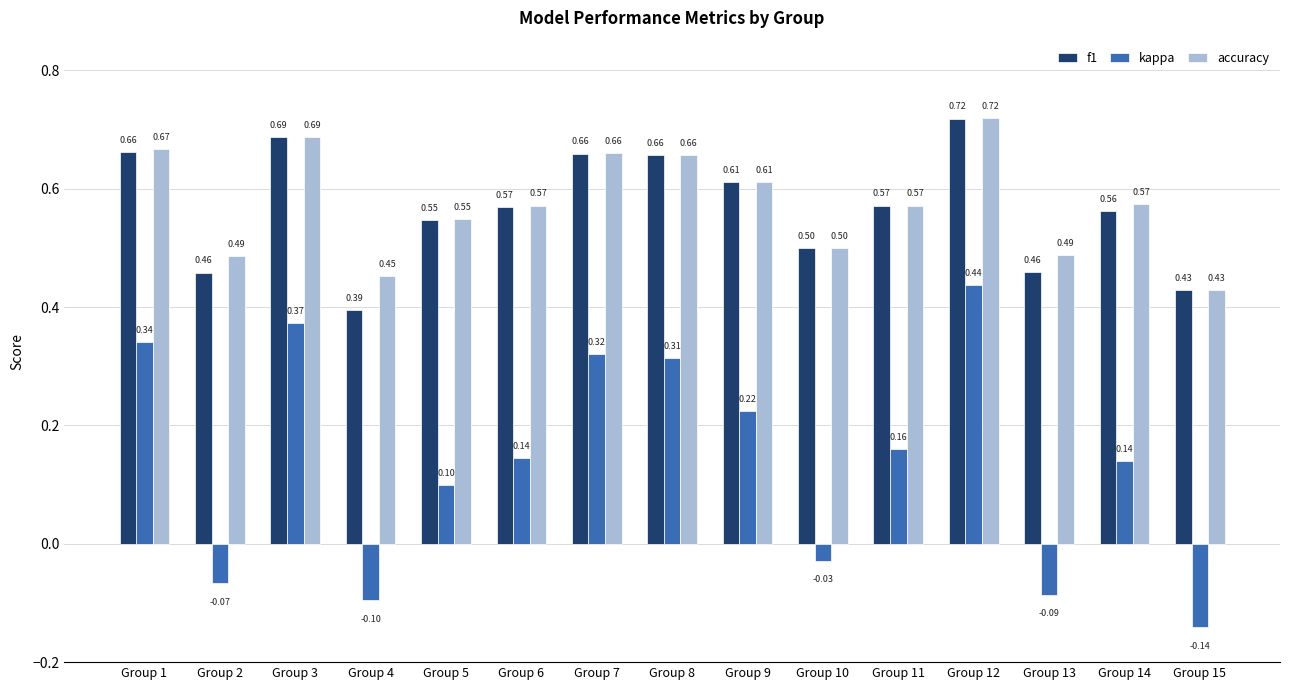

How many bars are there in total?

45